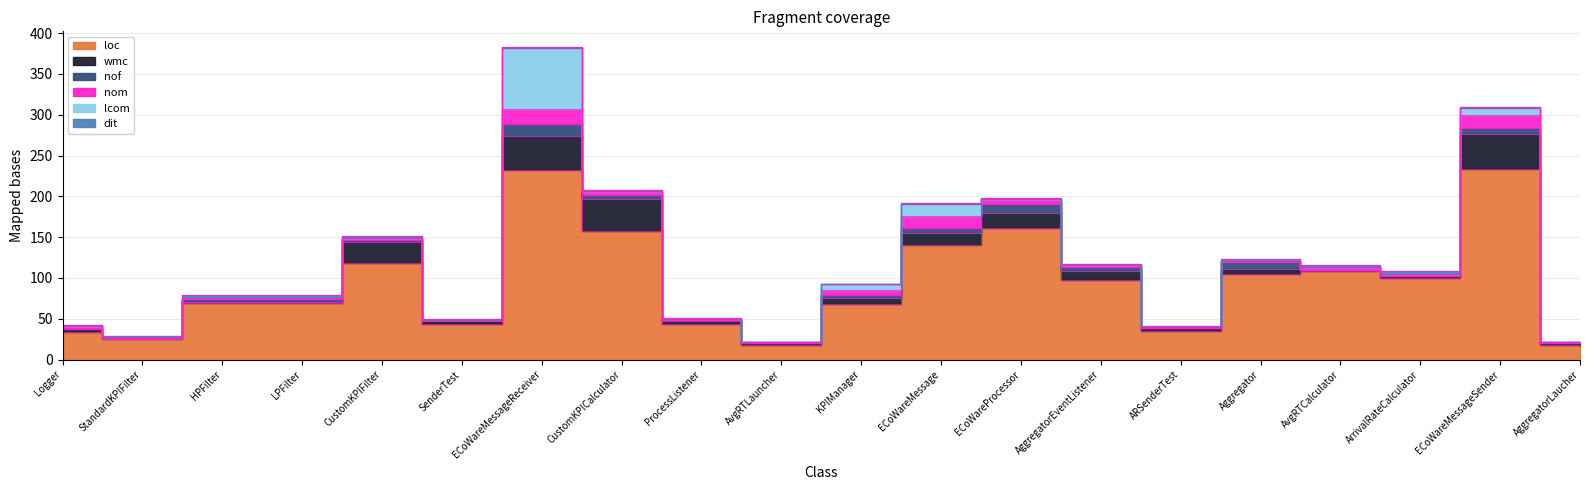

How many data points in nom are less than 2?

5